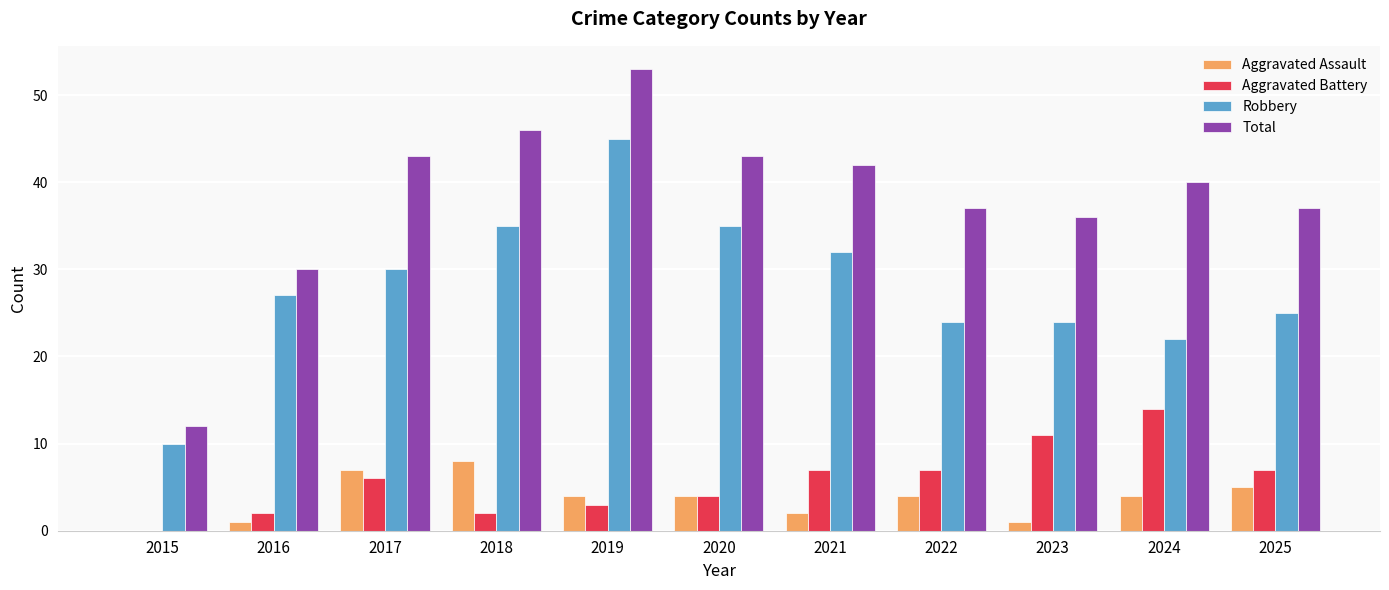

What is the total value across all series at 2025?

74